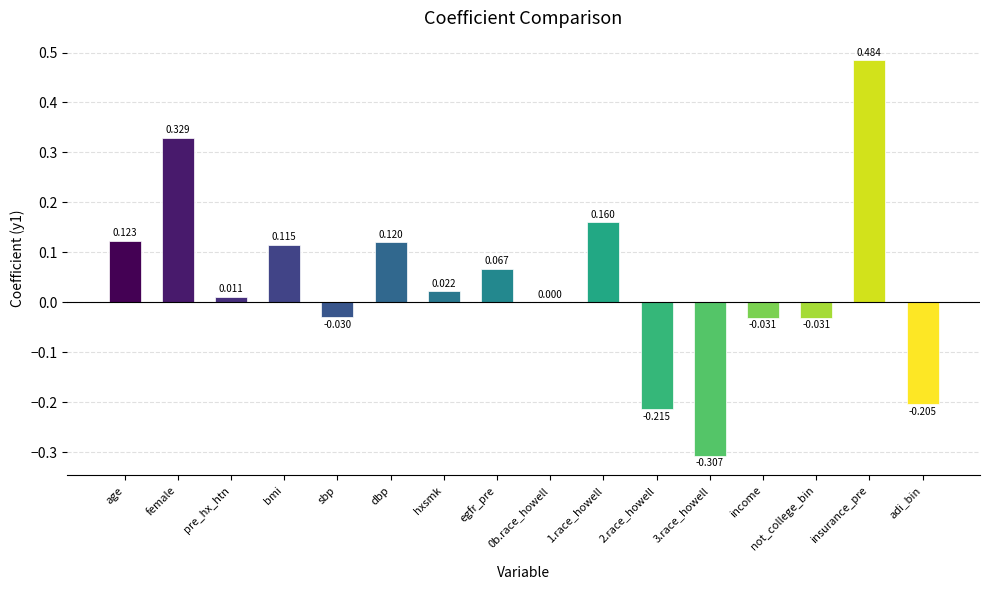

Which has a higher value, egfr_pre or bmi?

bmi